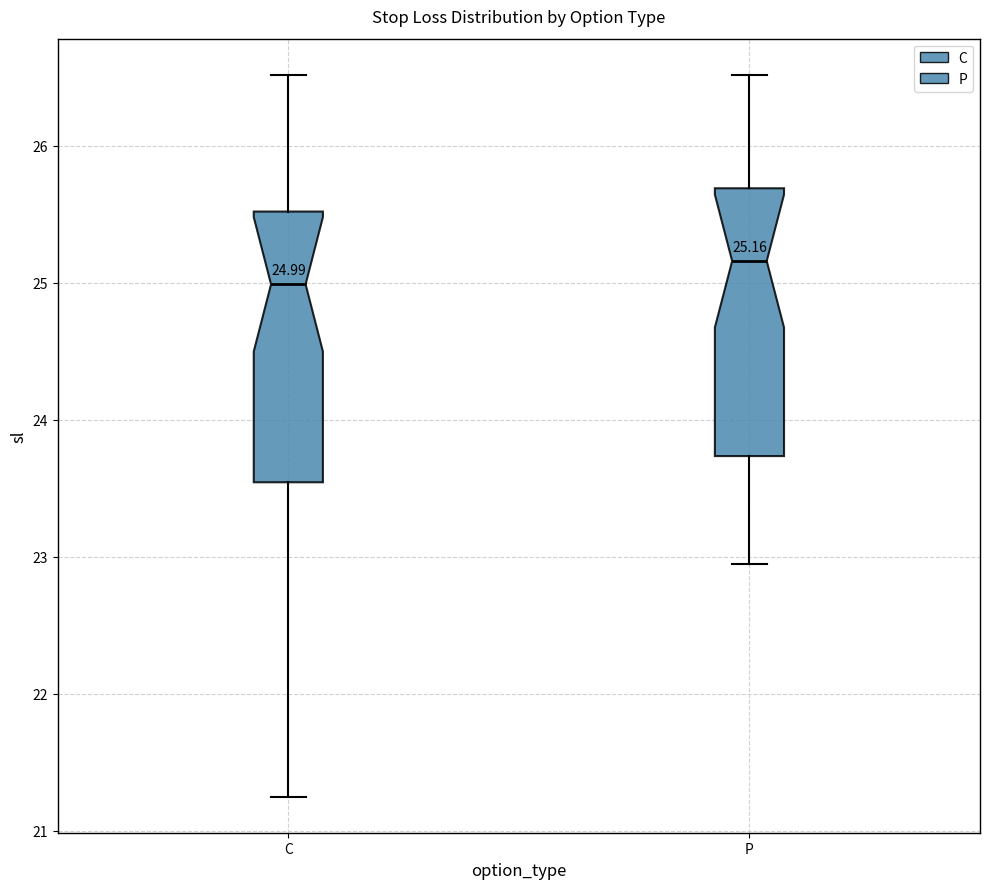

Which box's median line is the highest?

P